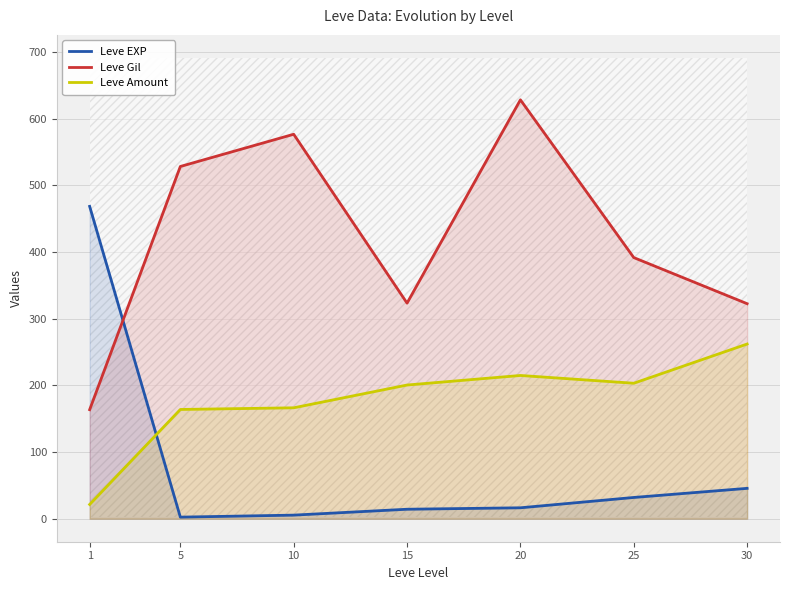

What is the minimum value shown in the chart?

2.3